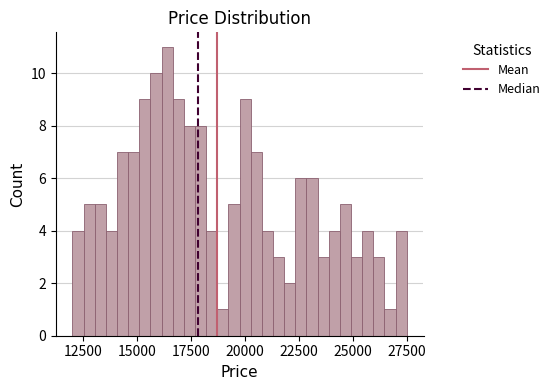

Around what value on the x-axis is the tallest bar? Give the approximate position of its centre, as read against the axis.

16500